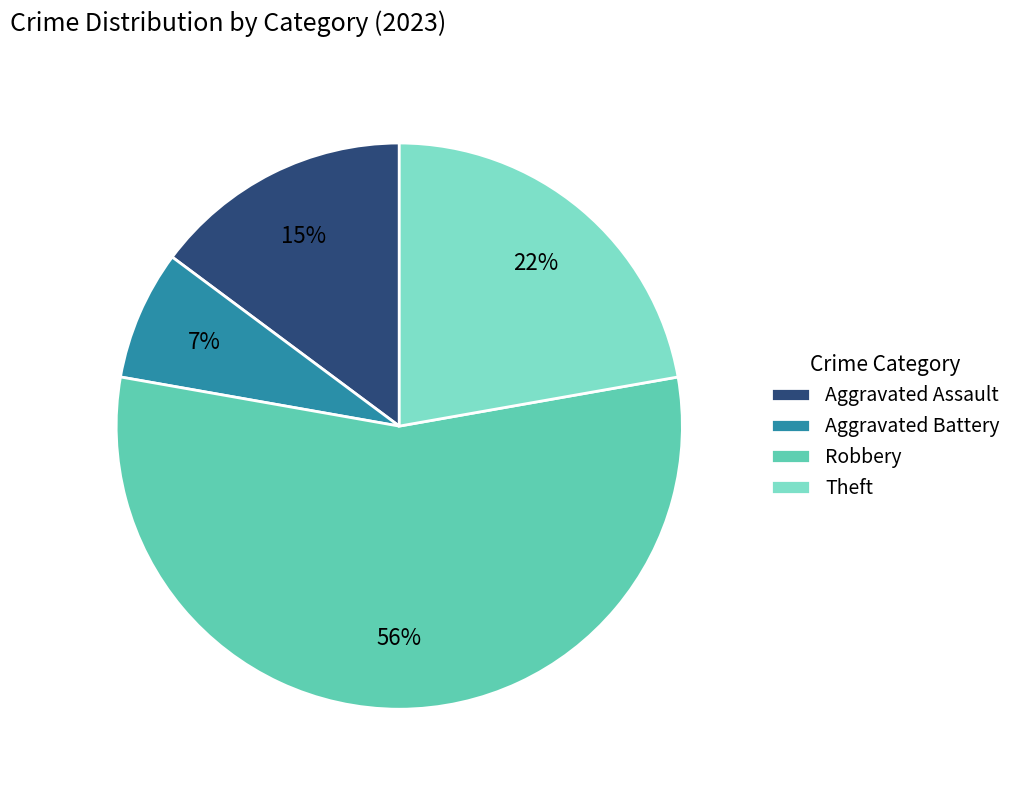

To the nearest percent, what is the average slice percentage?

25%